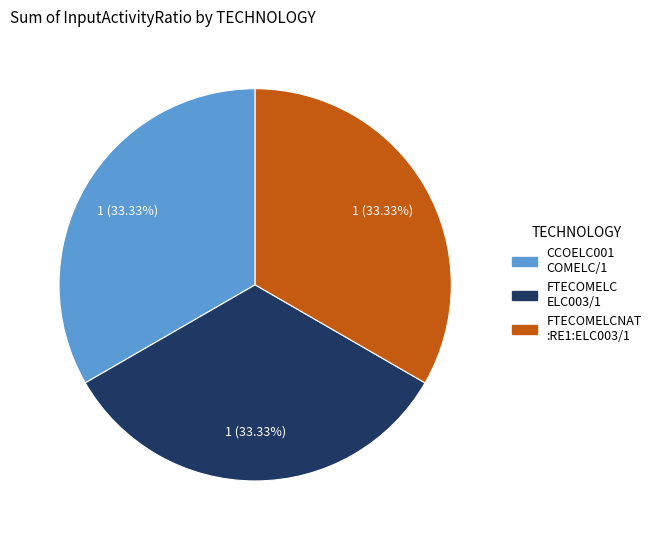

Is there any slice that represents more than half of the pie?

No